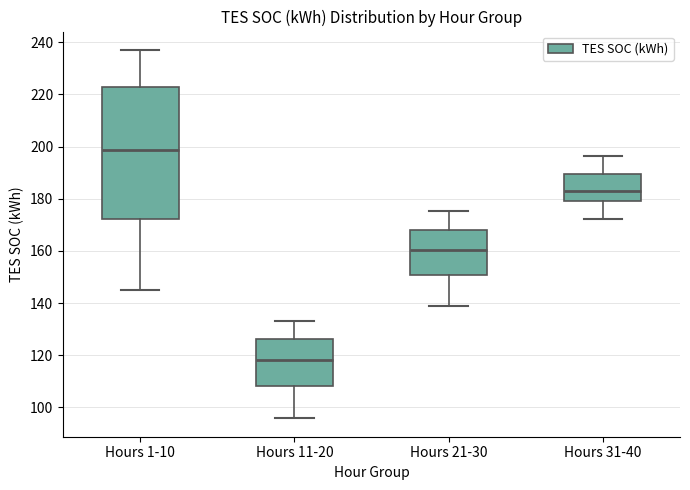

Reading left to right, transcribe this box plot: for each box, give where its median line is, the range the box spans, and where its two whiskers end, as read against the y-axis. The values are not printed on the chart, so give them approximately, as read against the axis.

Hours 1-10: median 198, box 172 to 222, whiskers 144 to 238
Hours 11-20: median 118, box 108 to 126, whiskers 96 to 134
Hours 21-30: median 160, box 150 to 168, whiskers 138 to 176
Hours 31-40: median 184, box 180 to 190, whiskers 172 to 196